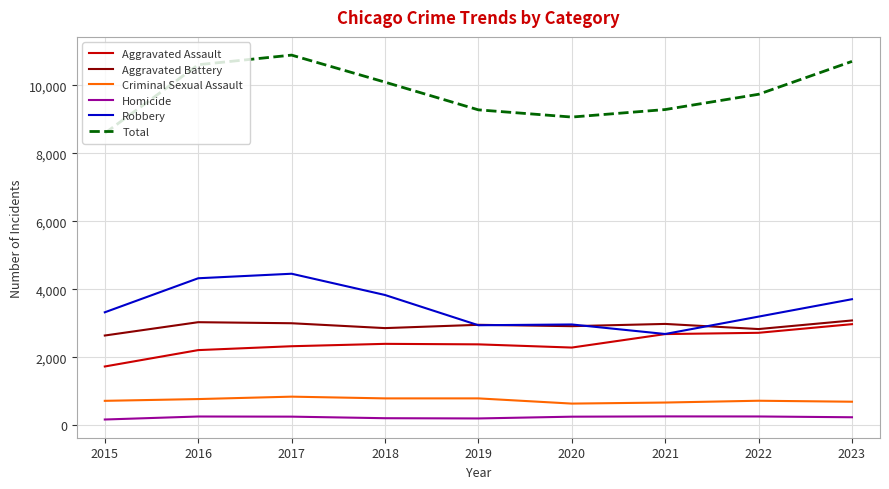

Which series has the largest range (max minus min)?

Total